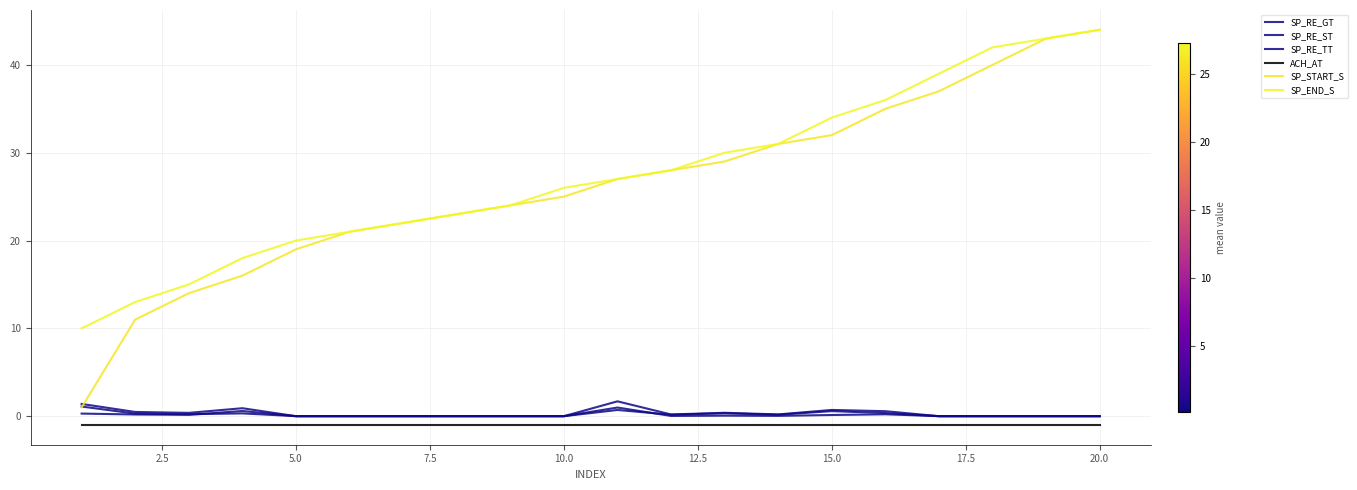

True or false: SP_RE_ST and SP_RE_TT intersect in this chart.

False